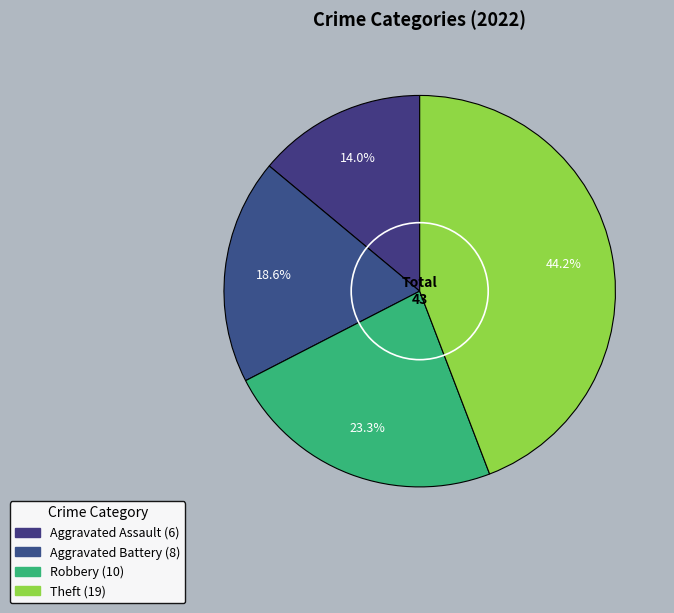

Count the number of slices in the pie.

4